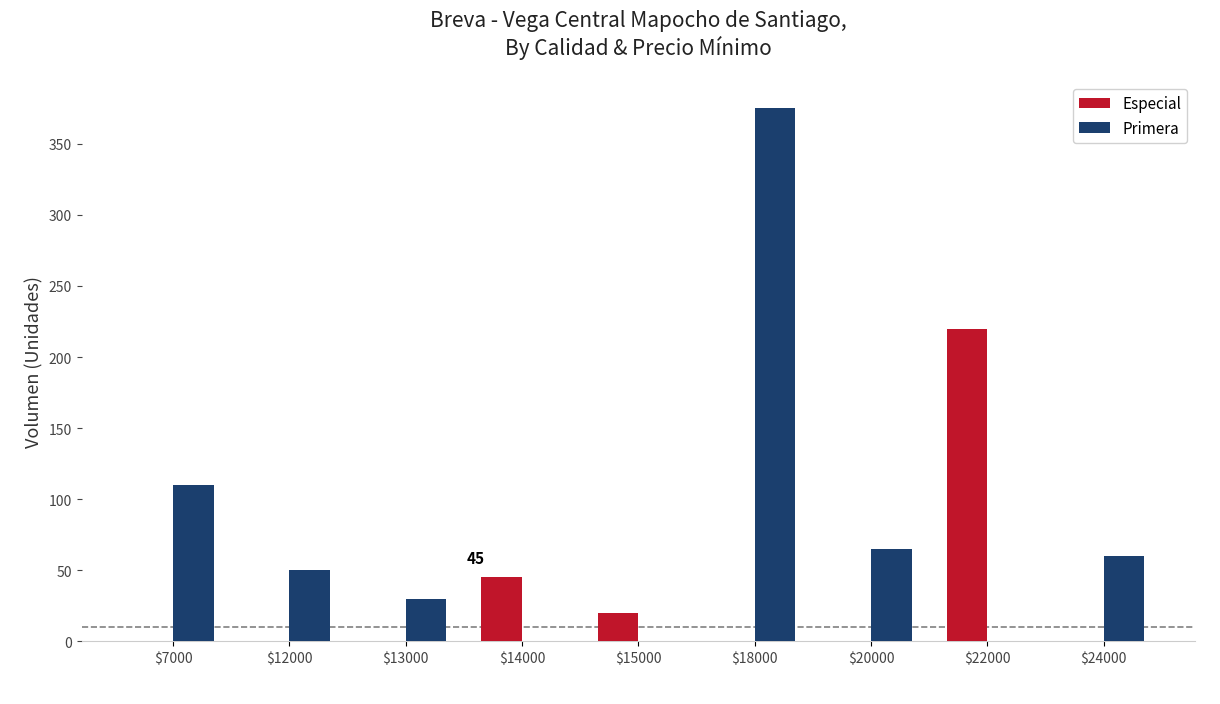

What is the greatest value displayed?

375